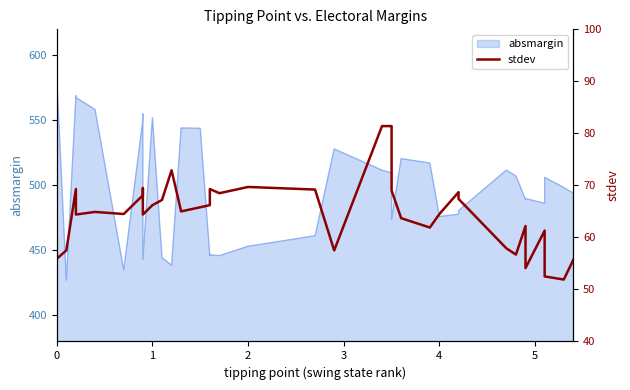

What is the sum of all values?

2568.9